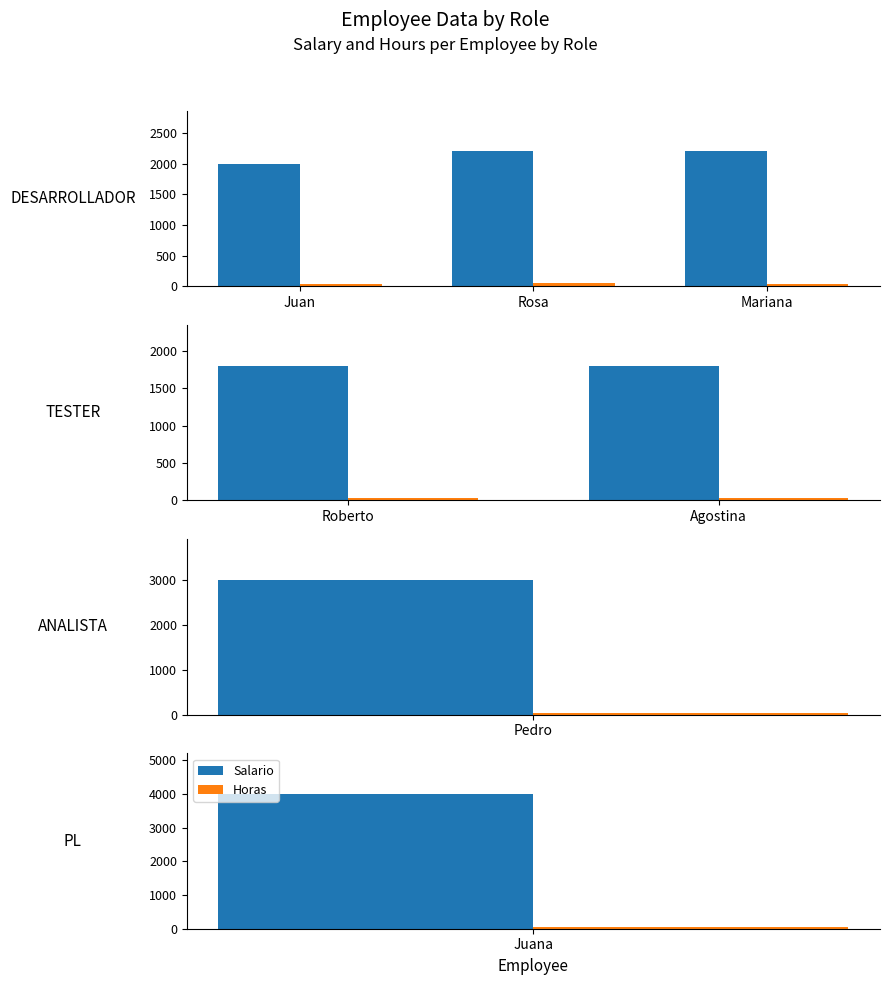

How many data points does each series have?

2